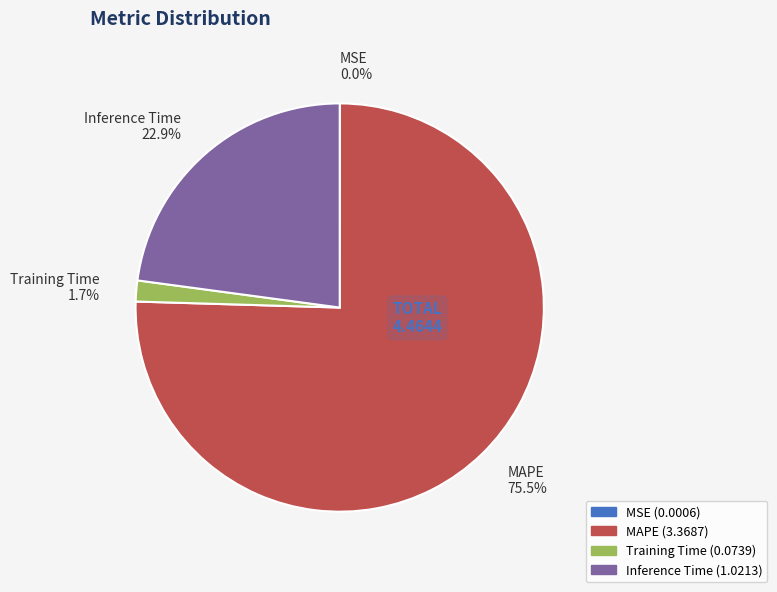

How many slices are in this pie chart?

4